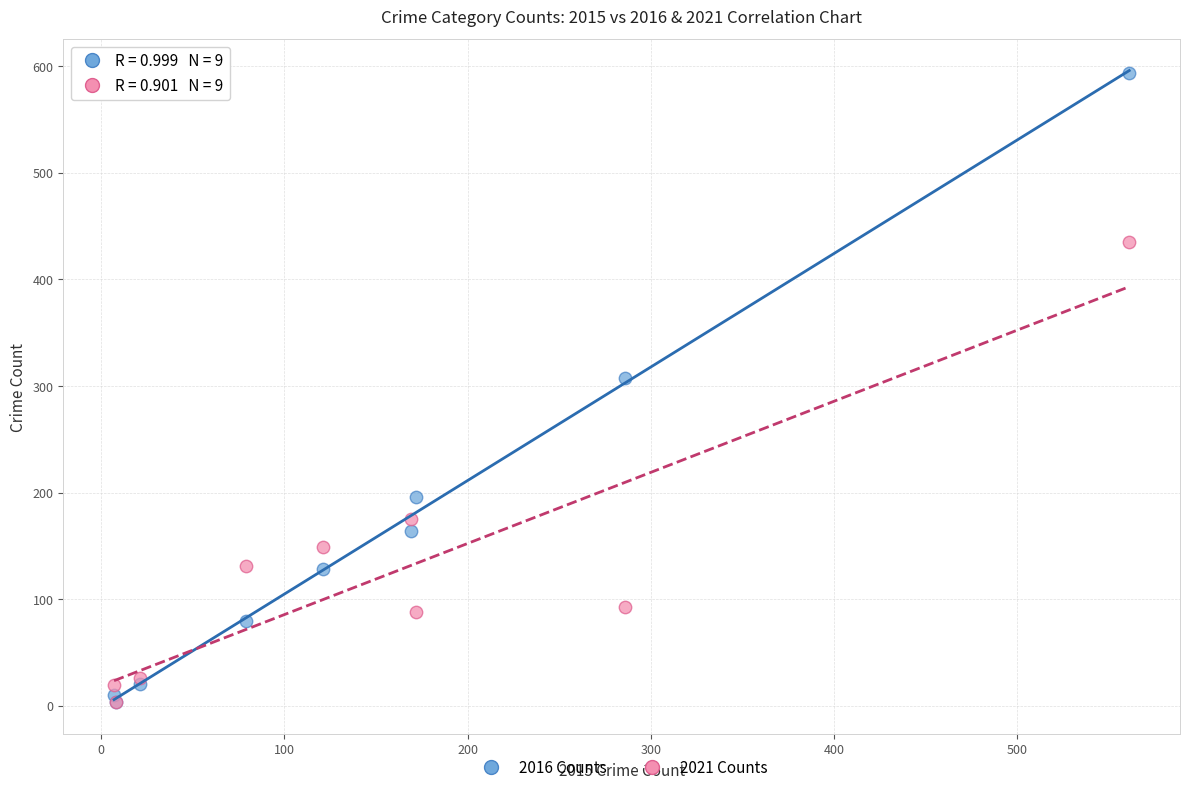

Which series reaches the maximum Y coordinate?

2016 Counts